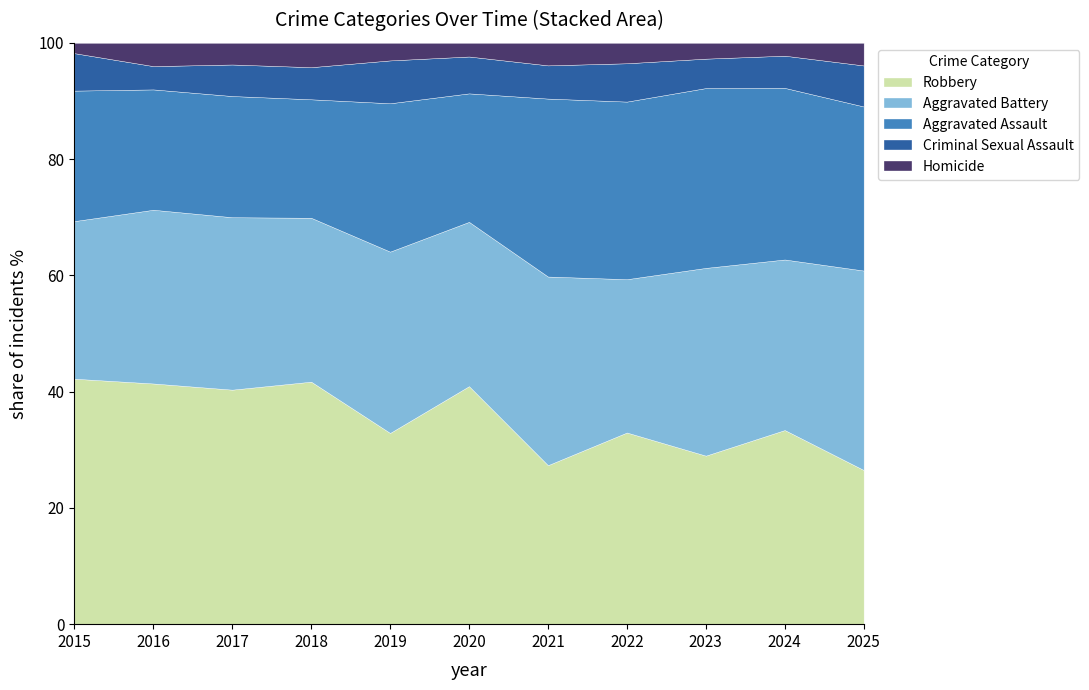

What is the lowest value of the Robbery series?

26.5